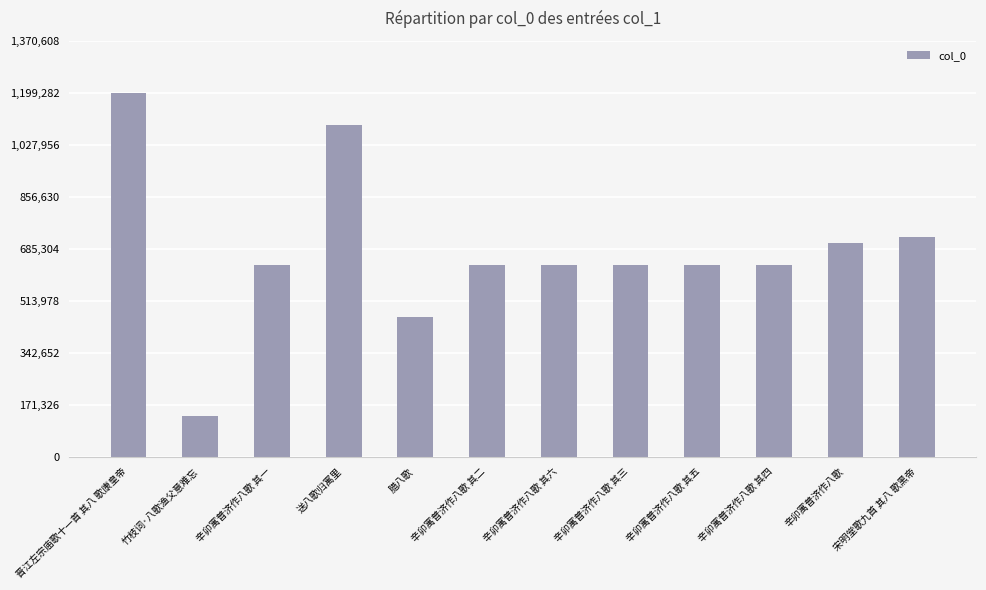

What is the label of the 1st bar from the right?

宋明堂歌九首 其八 歌黑帝